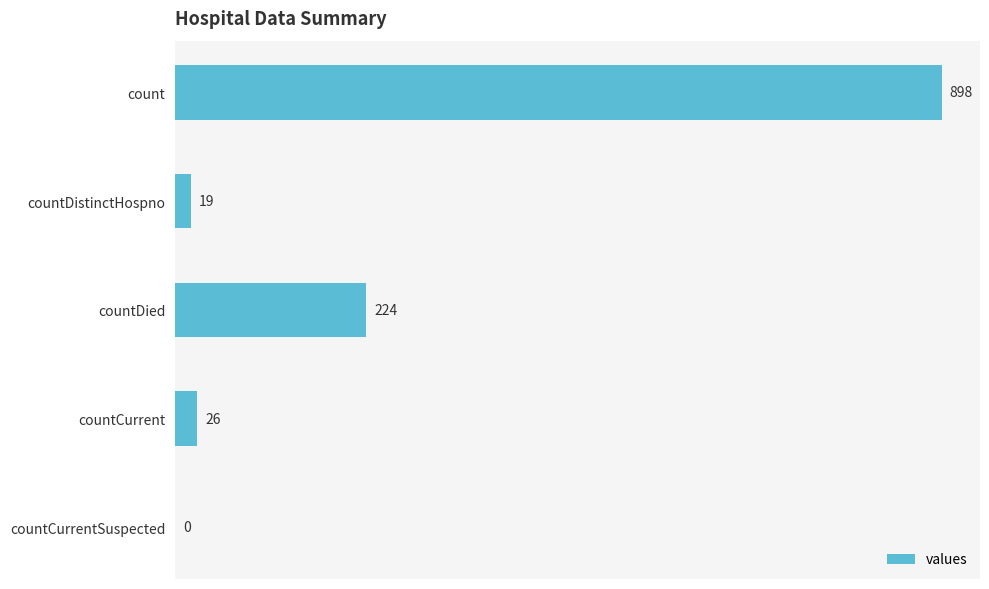

What is the change in value from count to countCurrent?

-872